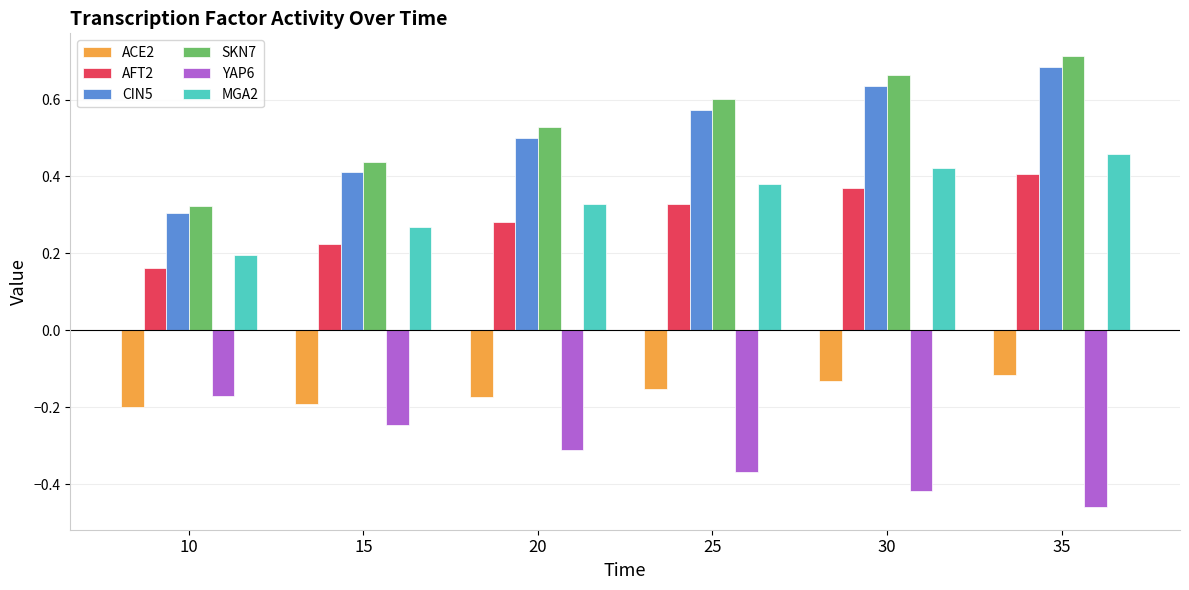

The SKN7 series shows 1.1 at 35. True or false?

False